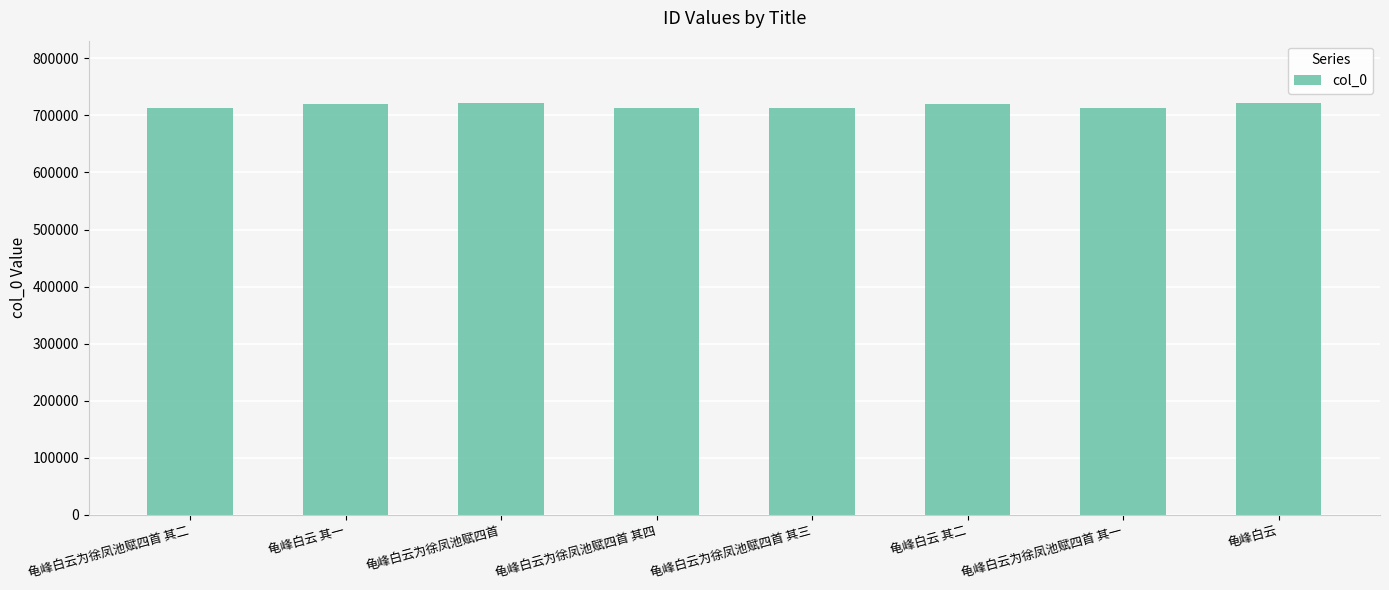

How many series are shown in this chart?

1